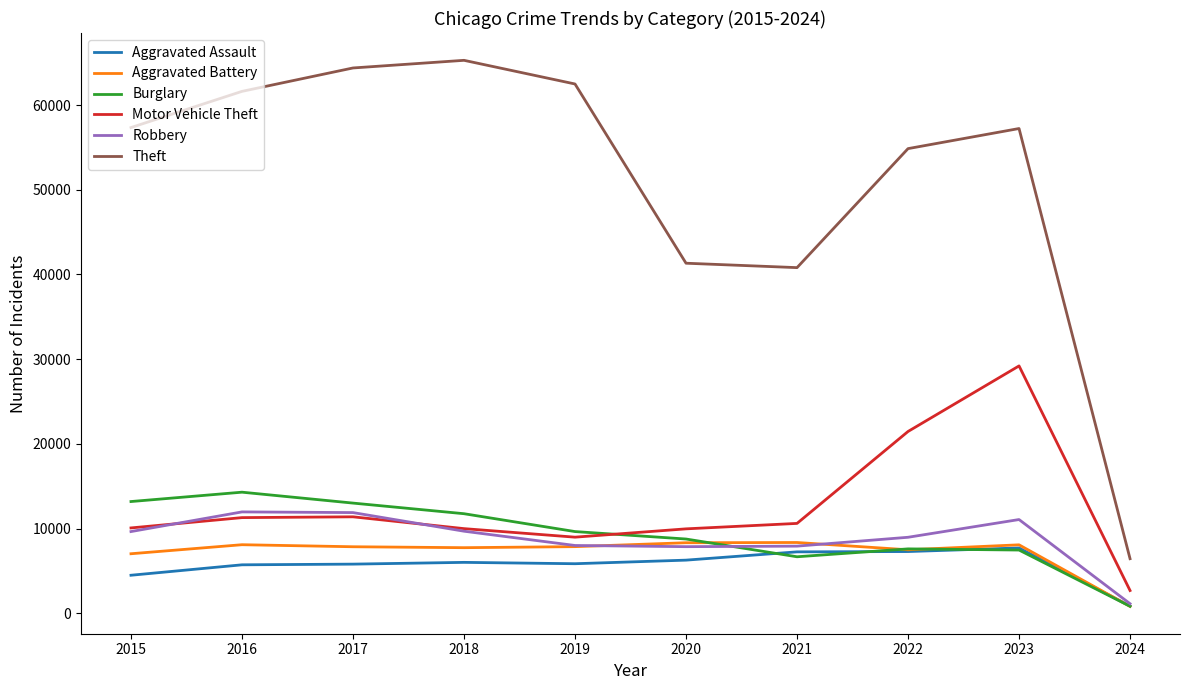

What is the highest value of the Robbery series?

11960